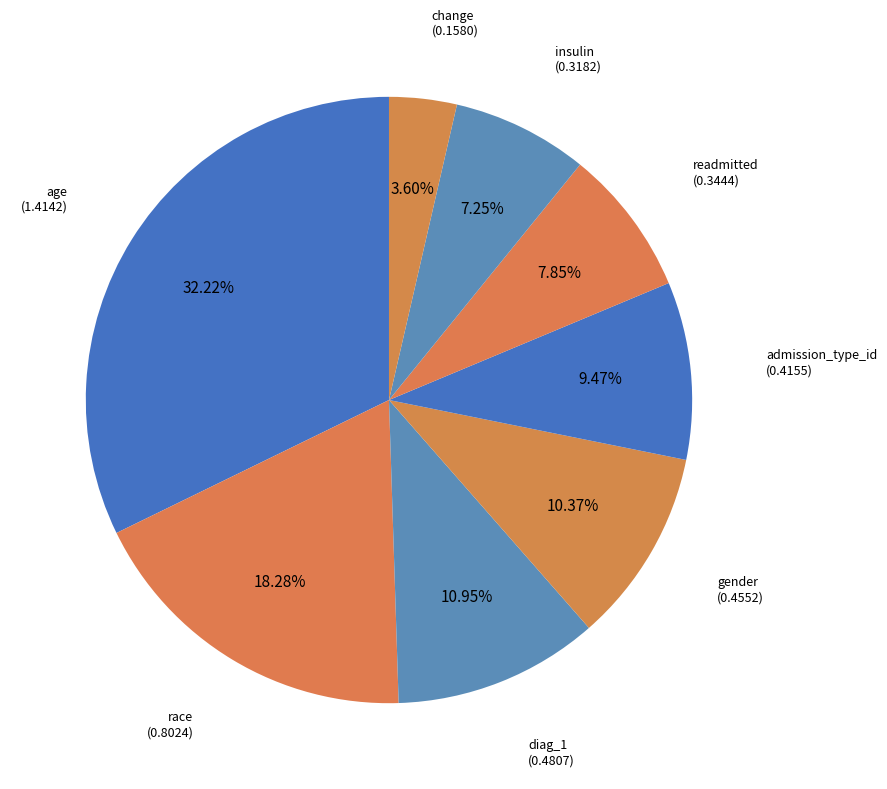

How many slices are in this pie chart?

8